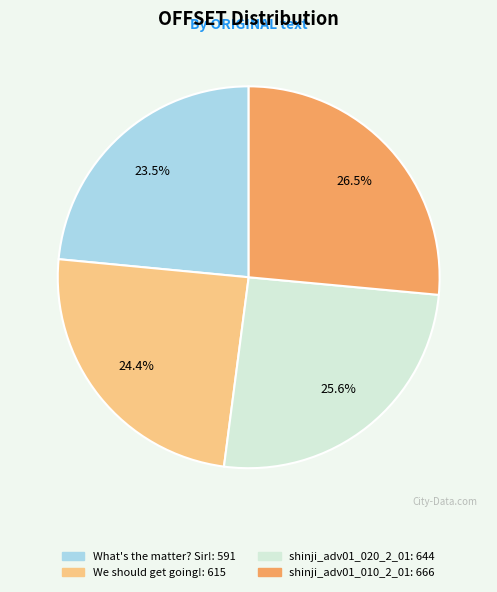

Is the sum of We should get going! and shinji_adv01_010_2_01 greater than half?

Yes